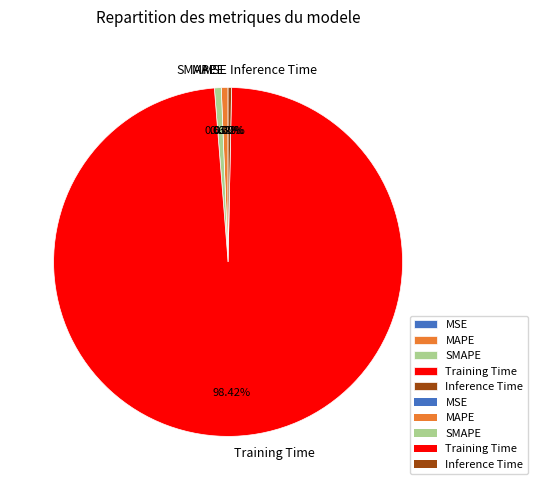

Do Inference Time and SMAPE together represent more than half of the pie?

No